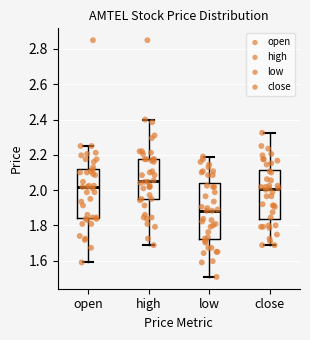

Comparing the boxes themselves (not the whiskers), which one is the tallest?

low